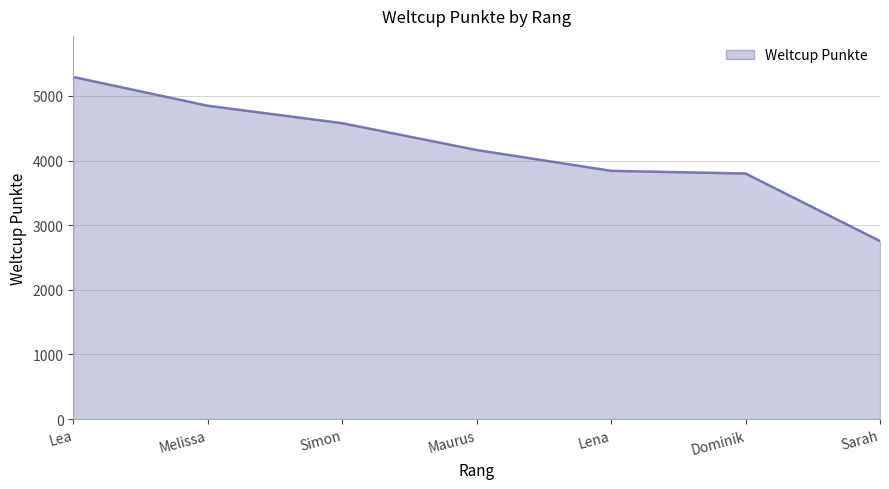

Count the number of categories in the chart.

7